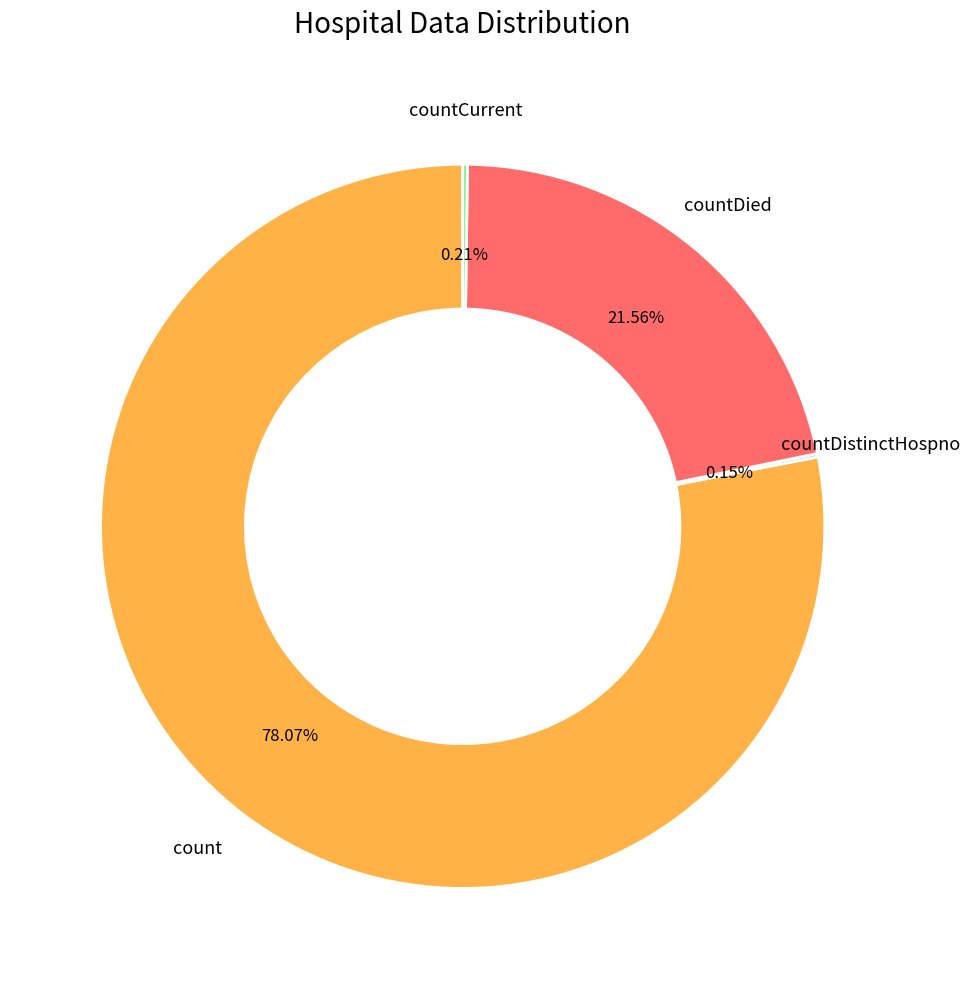

Does any single category account for the majority?

Yes